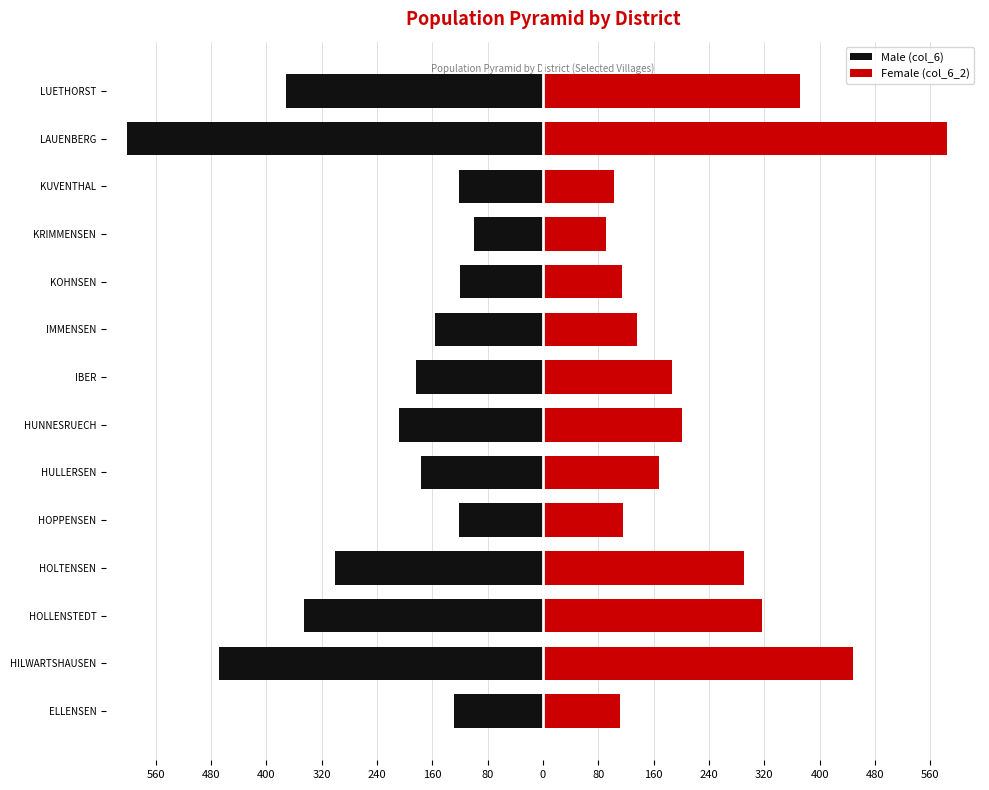

How many values in the Male (col_6) series are below -177?

7